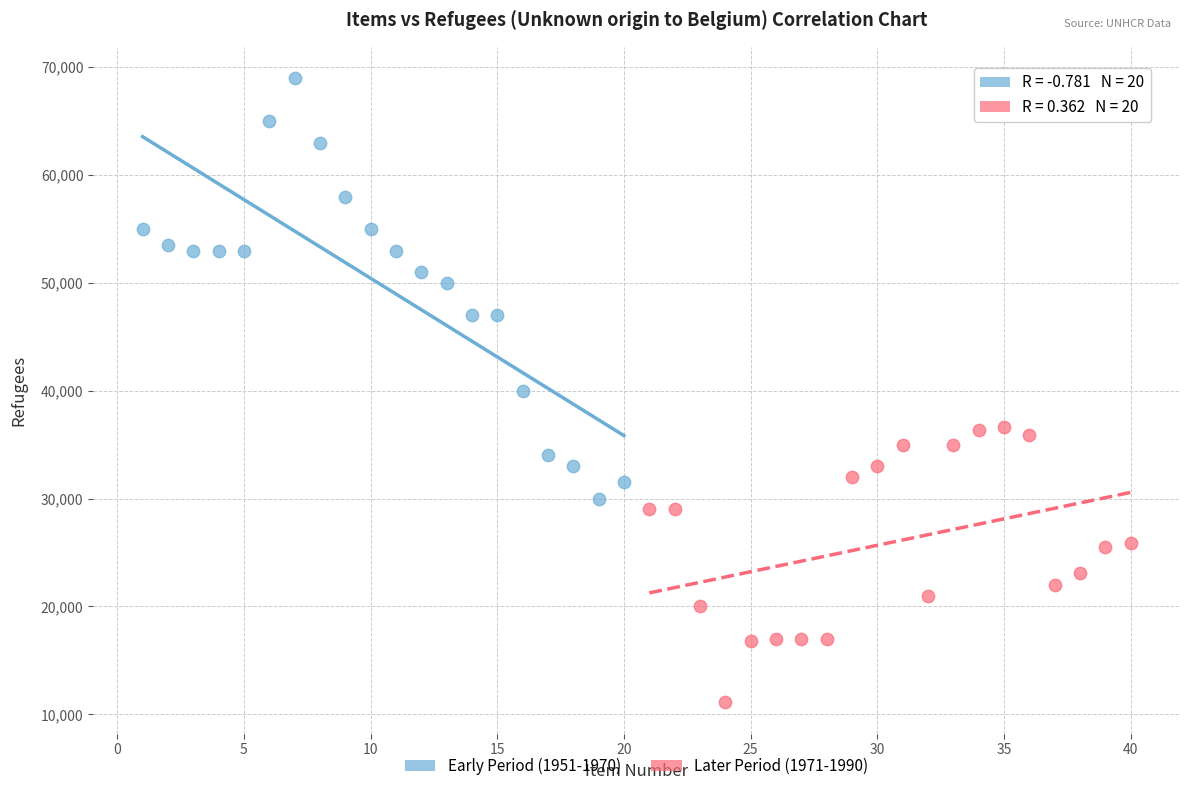

What are all the series names shown in the legend?

Early Period (1951-1970), Later Period (1971-1990)